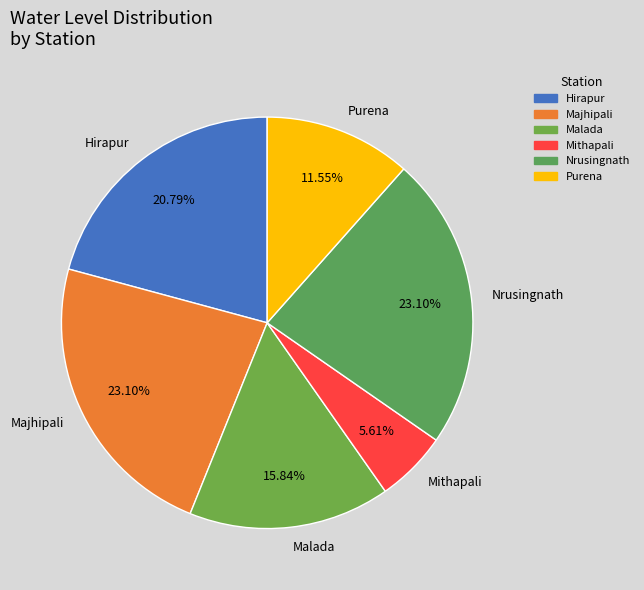

How many slices are in this pie chart?

6